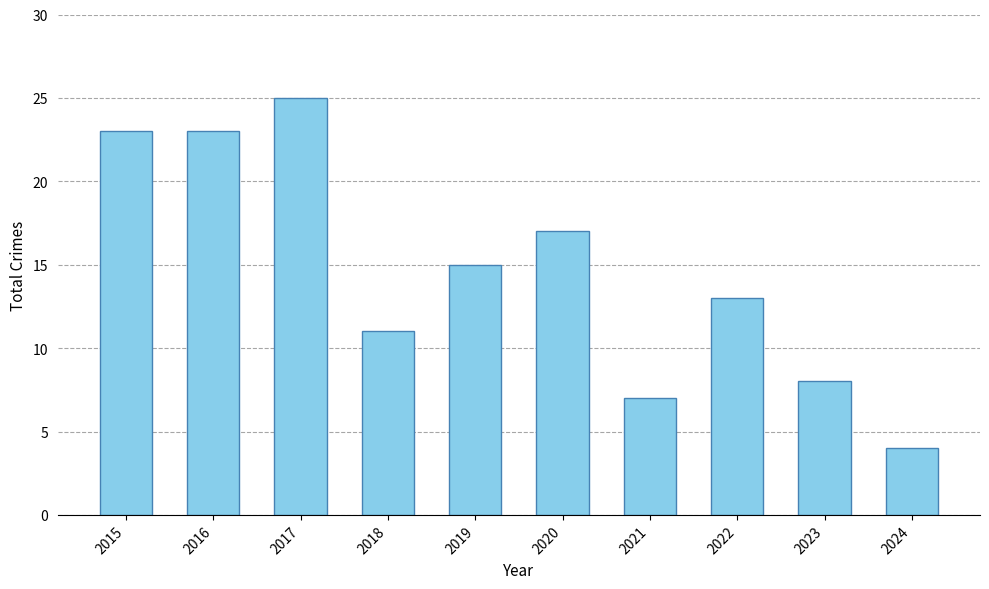

How many data points are less than 15?

5